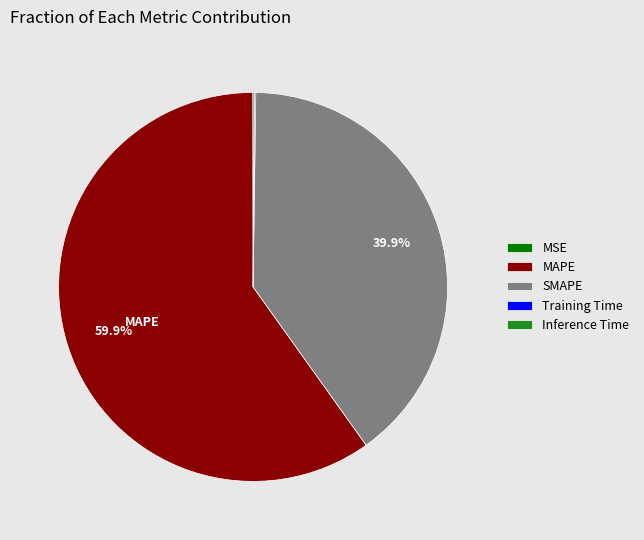

To the nearest percent, what portion does MAPE represent?

60%